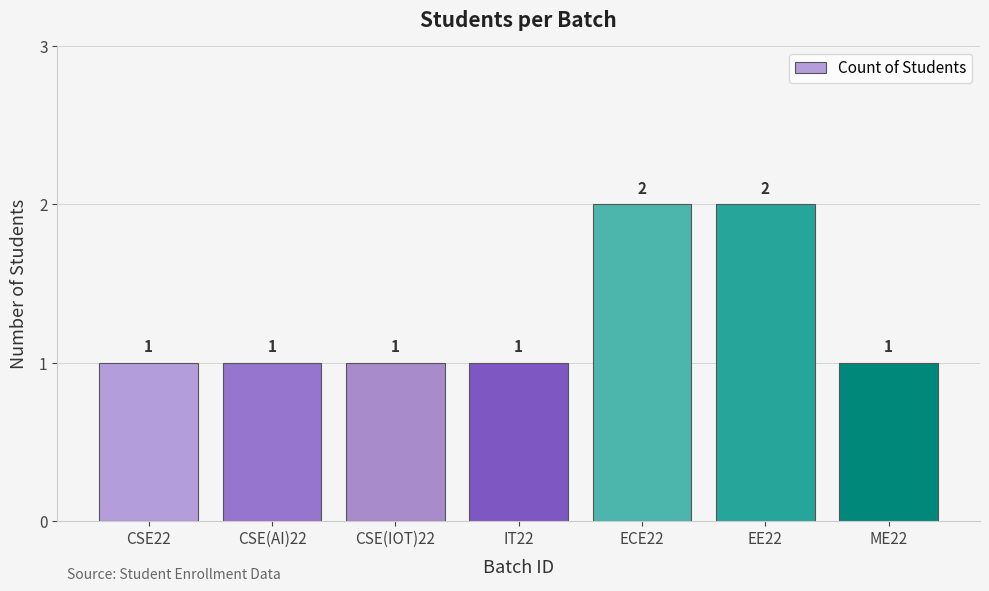

The chart shows a value of 0 at CSE(IOT)22. True or false?

False